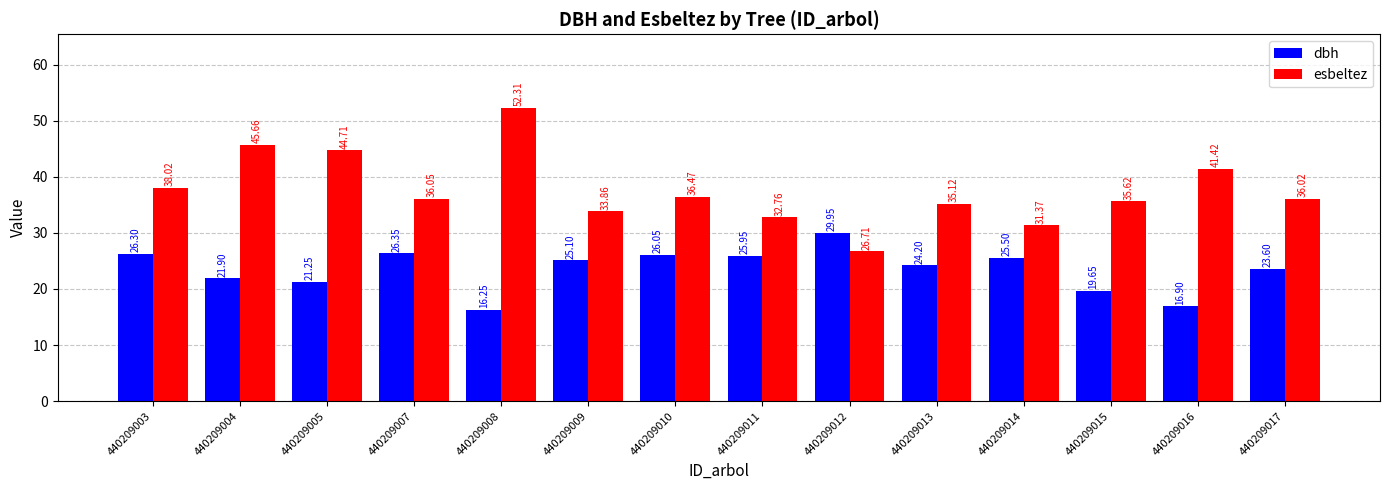

Which category has the lowest value in the dbh series?

440209008